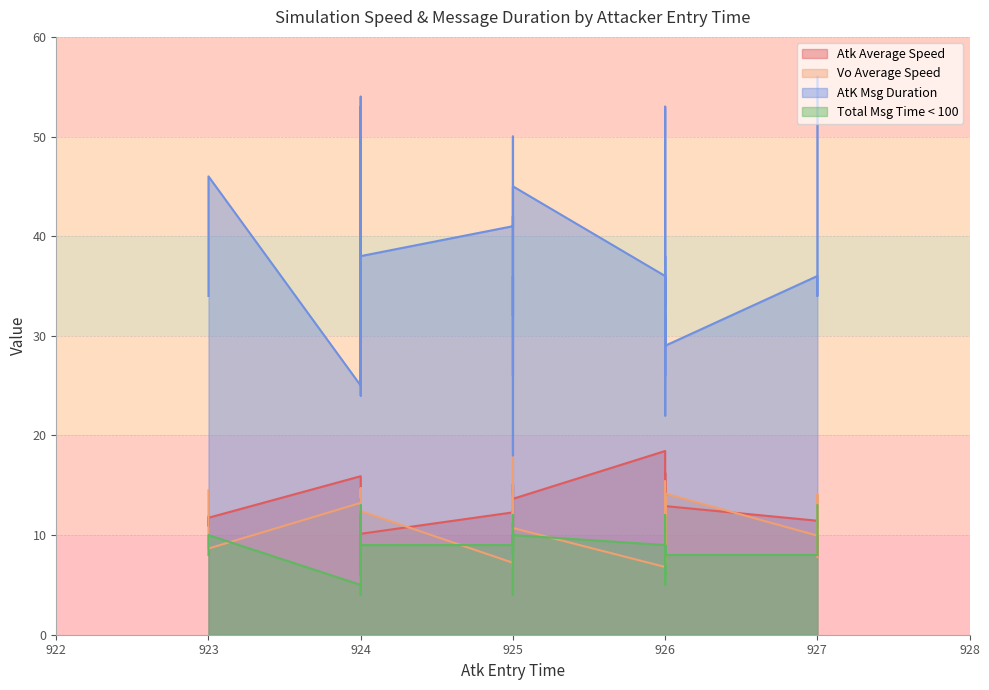

Reading right to left, extract all data points from this chart.

Atk Average Speed: 7.8	12.9	10.3	8.6	10.8	9.3	9.6	13.6	15.1	10.1	13.9	10.2	11.7	16.2	13.2	10.9	8.7	8.7	18.4	14.0	10.9	15.1	16.2	13.8	11.5	14.2	10.6	12.3	14.3	14.1	7.9	11.4	15.4	9.3	14.1	9.6	7.4	9.1	11.9	15.9
Vo Average Speed: 12.6	14.2	15.4	13.3	13.9	6.8	7.2	10.7	14.1	12.4	7.2	14.4	8.7	7.3	12.7	11.3	12.4	9.6	6.8	13.0	11.6	17.8	13.9	11.6	14.1	14.0	13.8	7.2	12.1	11.8	7.8	9.9	12.7	15.4	14.6	10.1	7.9	14.7	14.5	13.2
AtK Msg Duration: 42.0	29.0	33.0	36.0	32.0	42.0	53.0	45.0	26.0	38.0	38.0	32.0	46.0	32.0	29.0	36.0	50.0	53.0	36.0	27.0	39.0	18.0	26.0	24.0	34.0	28.0	29.0	41.0	22.0	36.0	56.0	36.0	26.0	37.0	25.0	31.0	54.0	31.0	34.0	25.0
Total Msg Time < 100: 10.0	8.0	8.0	9.0	8.0	10.0	12.0	10.0	7.0	9.0	9.0	7.0	10.0	7.0	6.0	10.0	12.0	13.0	9.0	6.0	8.0	4.0	7.0	6.0	8.0	7.0	6.0	9.0	5.0	9.0	13.0	8.0	6.0	9.0	4.0	7.0	12.0	7.0	8.0	5.0